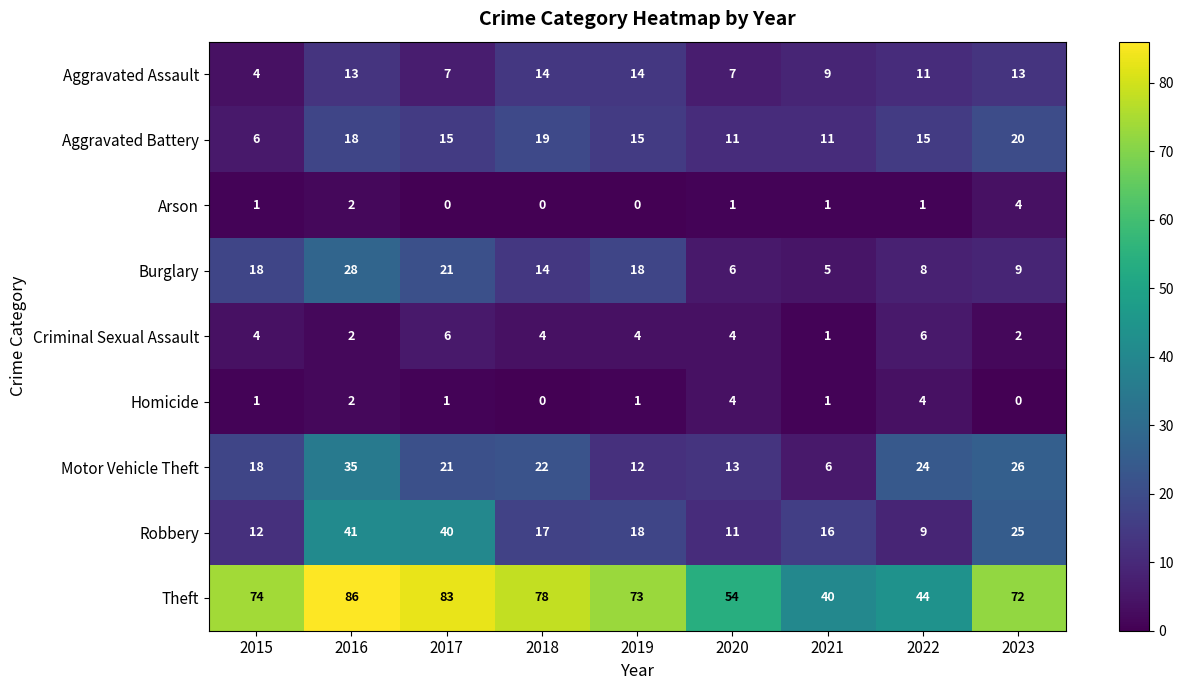

How many data points does each series have?

9